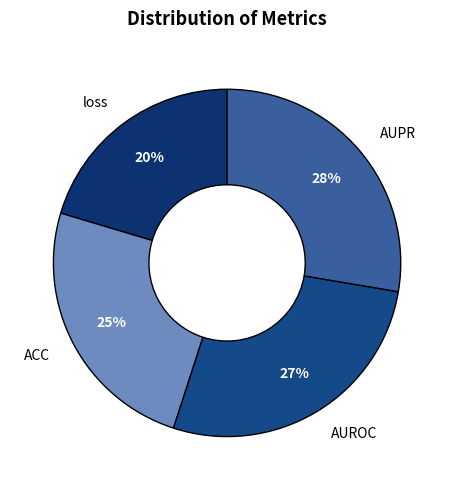

Count the number of slices in the pie.

4